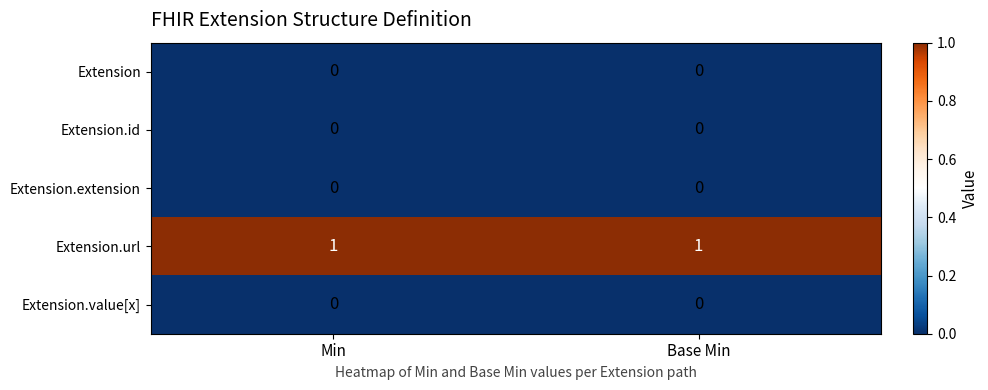

The Extension series shows 0 at Min. True or false?

True